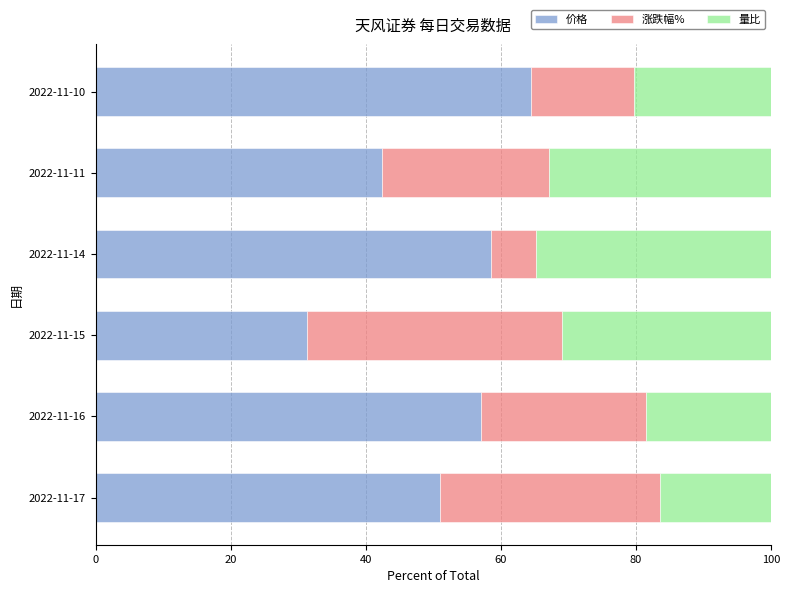

Which category has the highest value in the 价格 series?

2022-11-10